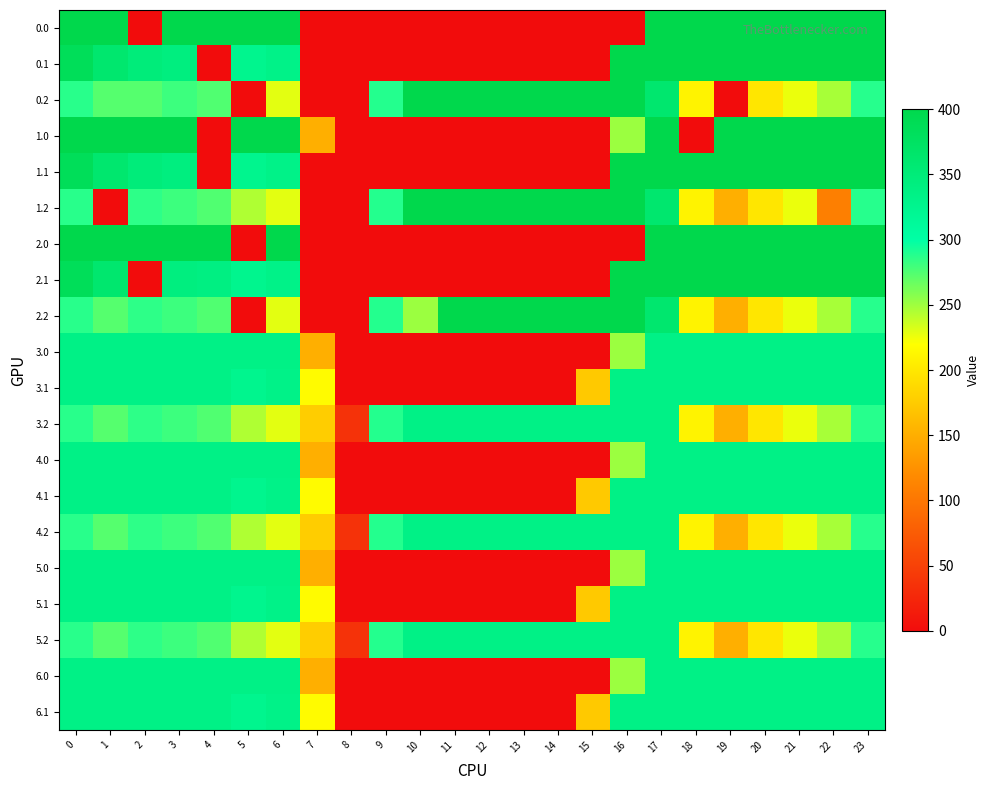

Count the number of categories in the chart.

24